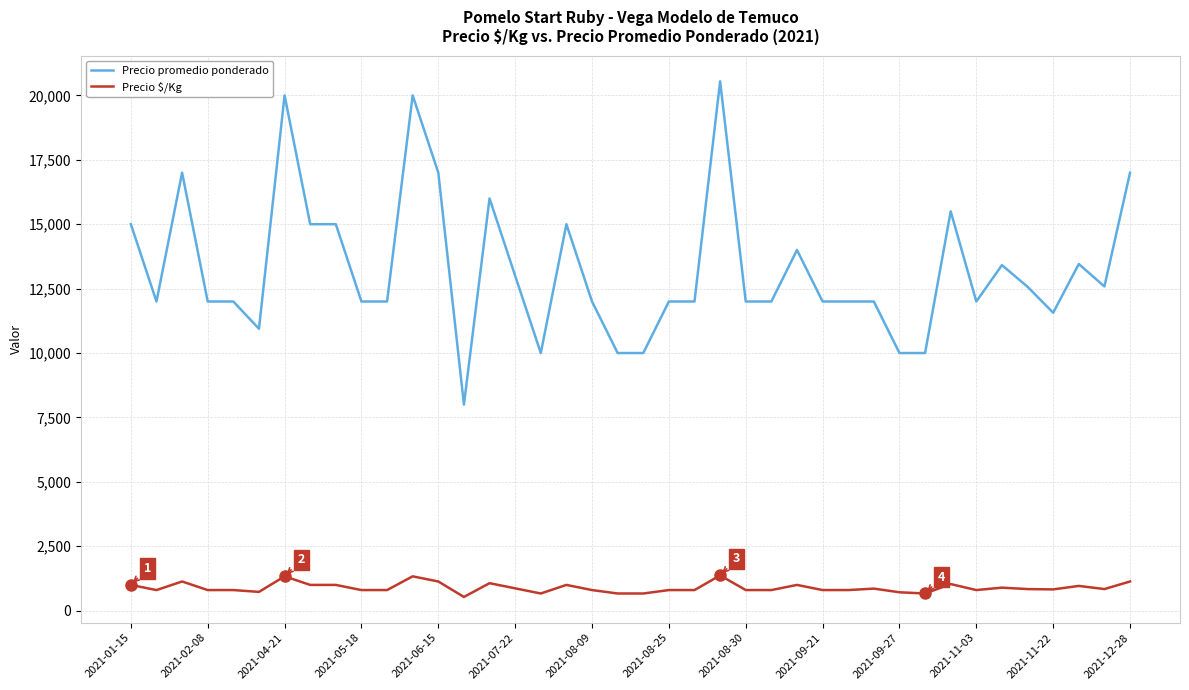

How many values in the Precio $/Kg series are below 826?

20